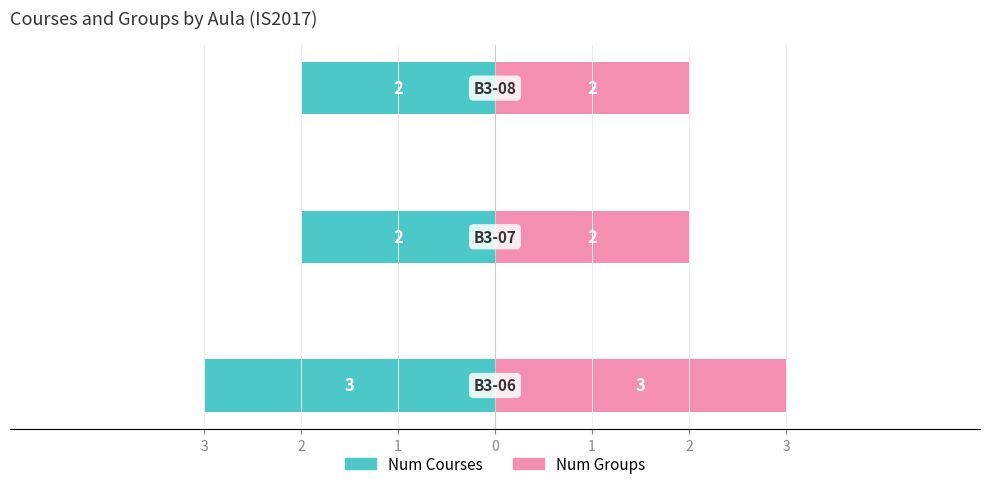

What is the average value of the Num Groups series?

2